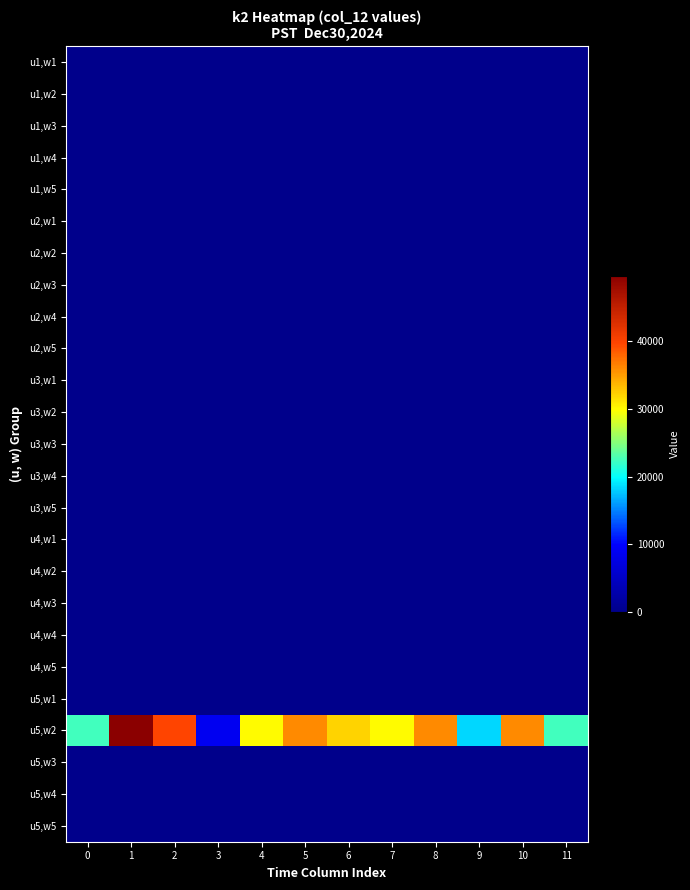

Reading right to left, list all the values displayed in this chart.

u1,w1: 11=0	10=0	9=0	8=0	7=0	6=0	5=0	4=0	3=0	2=0	1=0	0=0
u1,w2: 11=0	10=0	9=0	8=0	7=0	6=0	5=0	4=0	3=0	2=0	1=0	0=0
u1,w3: 11=0	10=0	9=0	8=0	7=0	6=0	5=0	4=0	3=0	2=0	1=0	0=0
u1,w4: 11=0	10=0	9=0	8=0	7=0	6=0	5=0	4=0	3=0	2=0	1=0	0=0
u1,w5: 11=0	10=0	9=0	8=0	7=0	6=0	5=0	4=0	3=0	2=0	1=0	0=0
u2,w1: 11=0	10=0	9=0	8=0	7=0	6=0	5=0	4=0	3=0	2=0	1=0	0=0
u2,w2: 11=0	10=0	9=0	8=0	7=0	6=0	5=0	4=0	3=0	2=0	1=0	0=0
u2,w3: 11=0	10=0	9=0	8=0	7=0	6=0	5=0	4=0	3=0	2=0	1=0	0=0
u2,w4: 11=0	10=0	9=0	8=0	7=0	6=0	5=0	4=0	3=0	2=0	1=0	0=0
u2,w5: 11=0	10=0	9=0	8=0	7=0	6=0	5=0	4=0	3=0	2=0	1=0	0=0
u3,w1: 11=0	10=0	9=0	8=0	7=0	6=0	5=0	4=0	3=0	2=0	1=0	0=0
u3,w2: 11=0	10=0	9=0	8=0	7=0	6=0	5=0	4=0	3=0	2=0	1=0	0=0
u3,w3: 11=0	10=0	9=0	8=0	7=0	6=0	5=0	4=0	3=0	2=0	1=0	0=0
u3,w4: 11=0	10=0	9=0	8=0	7=0	6=0	5=0	4=0	3=0	2=0	1=0	0=0
u3,w5: 11=0	10=0	9=0	8=0	7=0	6=0	5=0	4=0	3=0	2=0	1=0	0=0
u4,w1: 11=0	10=0	9=0	8=0	7=0	6=0	5=0	4=0	3=0	2=0	1=0	0=0
u4,w2: 11=0	10=0	9=0	8=0	7=0	6=0	5=0	4=0	3=0	2=0	1=0	0=0
u4,w3: 11=0	10=0	9=0	8=0	7=0	6=0	5=0	4=0	3=0	2=0	1=0	0=0
u4,w4: 11=0	10=0	9=0	8=0	7=0	6=0	5=0	4=0	3=0	2=0	1=0	0=0
u4,w5: 11=0	10=0	9=0	8=0	7=0	6=0	5=0	4=0	3=0	2=0	1=0	0=0
u5,w1: 11=0	10=0	9=0	8=0	7=0	6=0	5=0	4=0	3=0	2=0	1=0	0=0
u5,w2: 11=22400	10=36000	9=18400	8=36000	7=30000	6=32000	5=36000	4=30000	3=8800	2=39600	1=49600	0=22400
u5,w3: 11=0	10=0	9=0	8=0	7=0	6=0	5=0	4=0	3=0	2=0	1=0	0=0
u5,w4: 11=0	10=0	9=0	8=0	7=0	6=0	5=0	4=0	3=0	2=0	1=0	0=0
u5,w5: 11=0	10=0	9=0	8=0	7=0	6=0	5=0	4=0	3=0	2=0	1=0	0=0